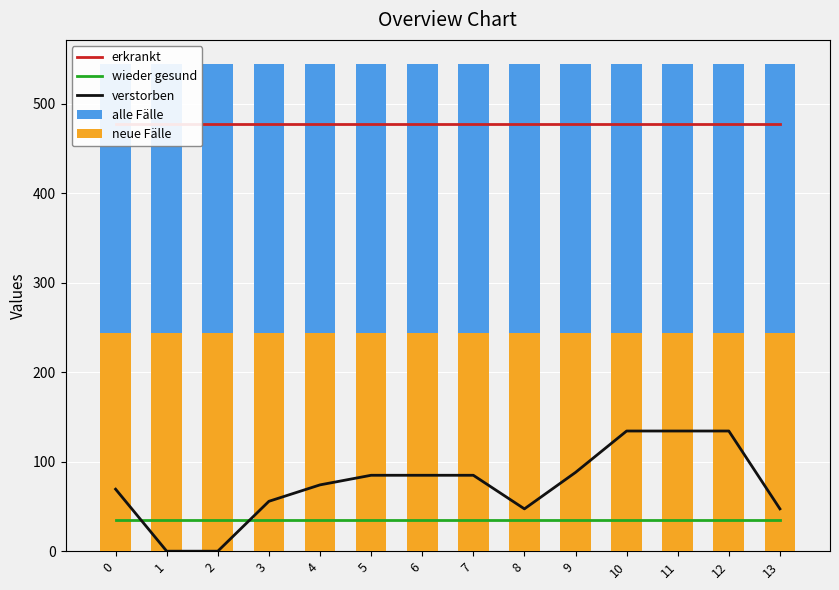

What are all the series names shown in the legend?

erkrankt, wieder gesund, verstorben, alle Fälle, neue Fälle